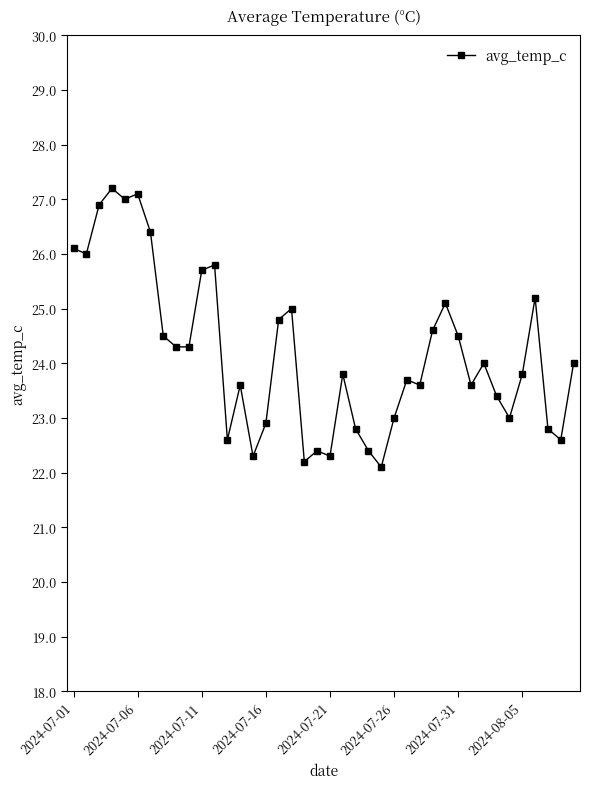

What is the average value?

24.2